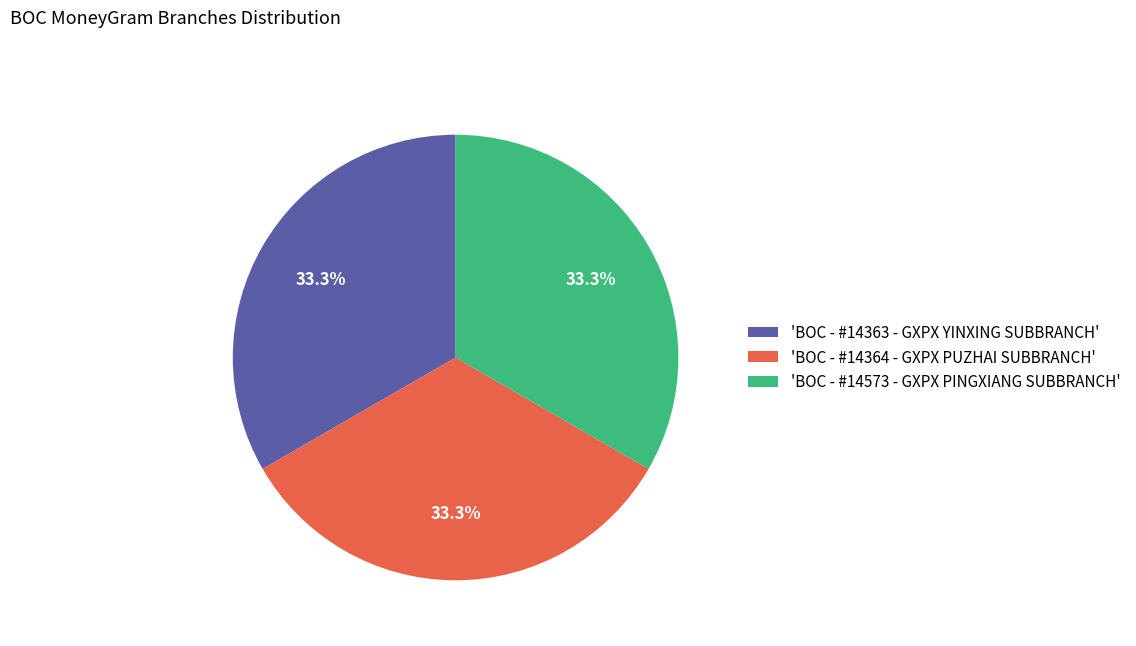

Does 'BOC - #14573 - GXPX PINGXIANG SUBBRANCH' account for over 50% of the chart?

No